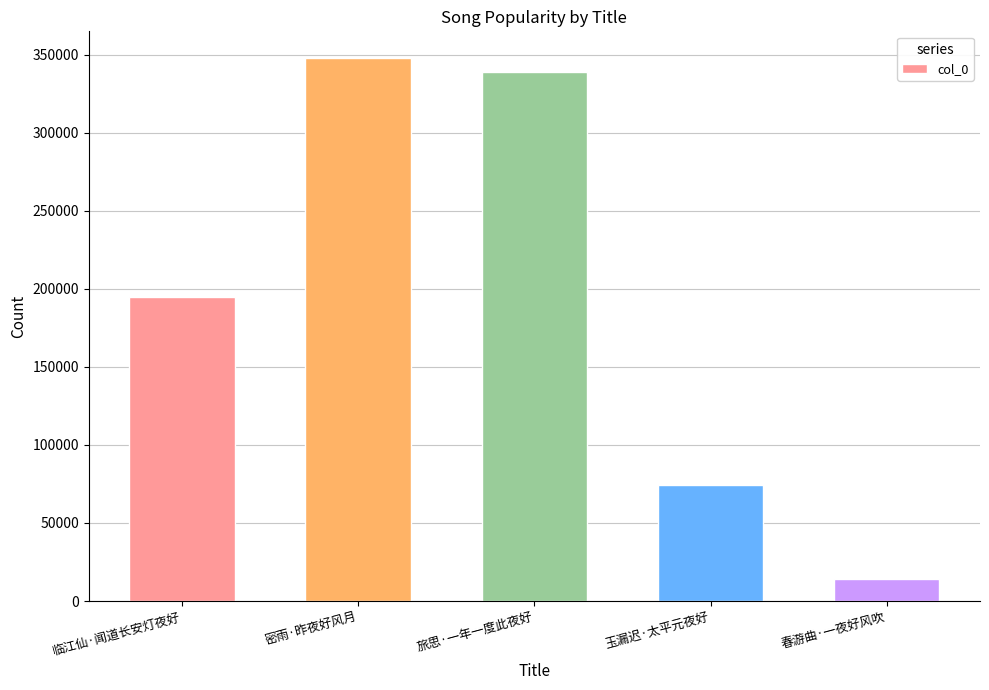

Reading left to right, transcribe all the data shown in this chart.

194668	347748	339265	74617	14029